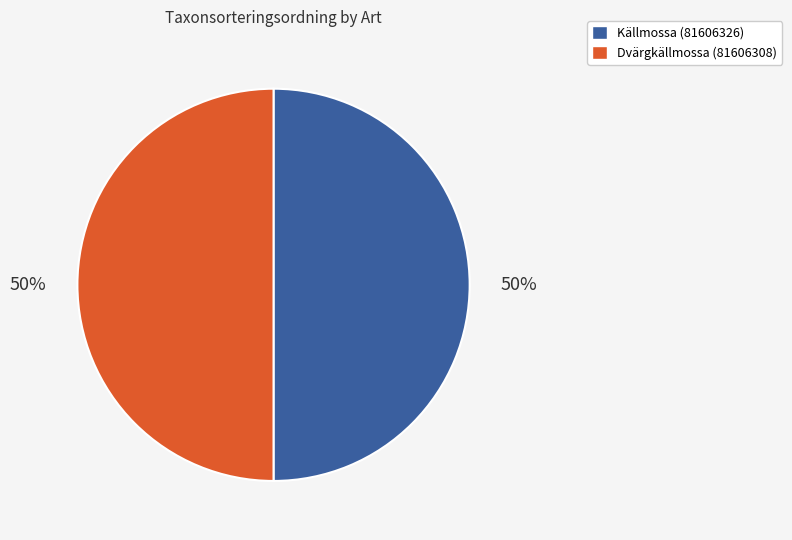

Do Källmossa (81606326) and Dvärgkällmossa (81606308) together represent more than half of the pie?

Yes